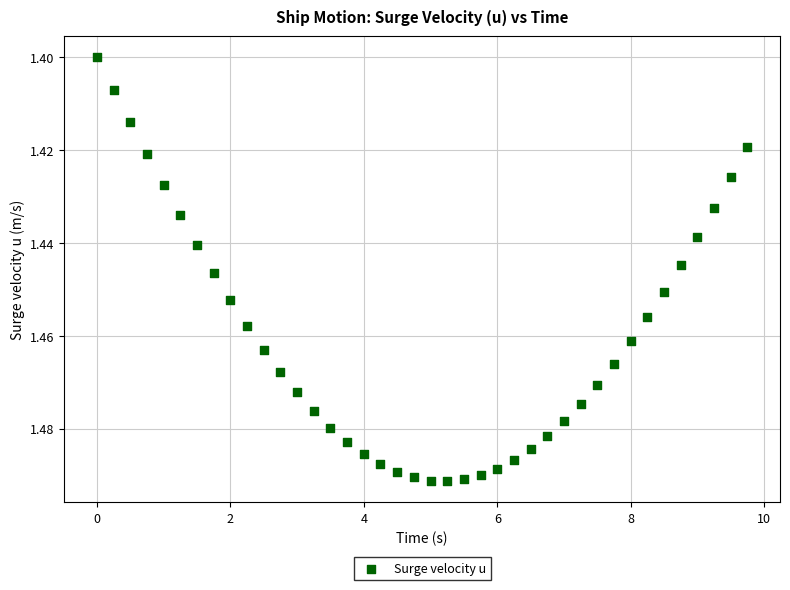

What is the range of X values (max minus min)?

9.8